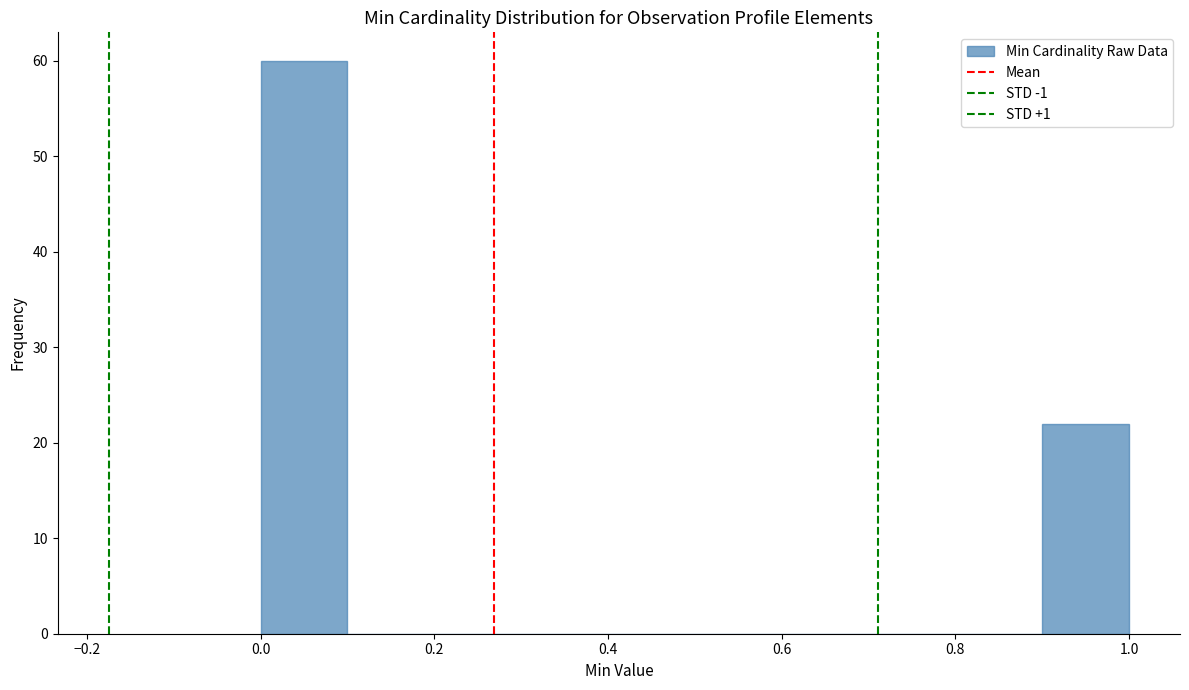

Reading left to right, list every bar in this chart as the range it spans on the x-axis followed by its height. The values are not printed on the chart, so give them approximately, as read against the axis.

0.0 to 0.1: 60
0.1 to 0.2: 0
0.2 to 0.3: 0
0.3 to 0.4: 0
0.4 to 0.5: 0
0.5 to 0.6: 0
0.6 to 0.7: 0
0.7 to 0.8: 0
0.8 to 0.9: 0
0.9 to 1.0: 22